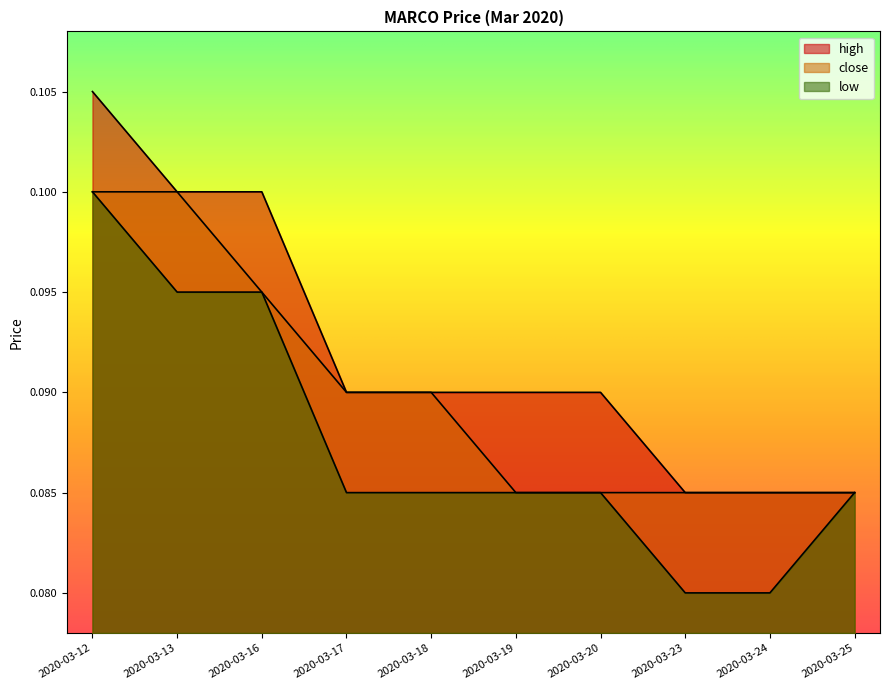

What is the sum of the low values at 2020-03-23 and 2020-03-17?

0.2